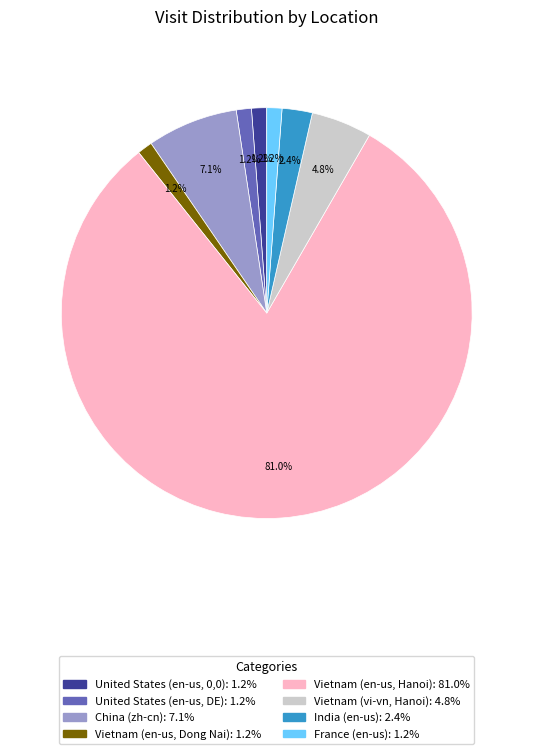

To the nearest percent, what is the difference between the largest and smallest slice percentages?

80%